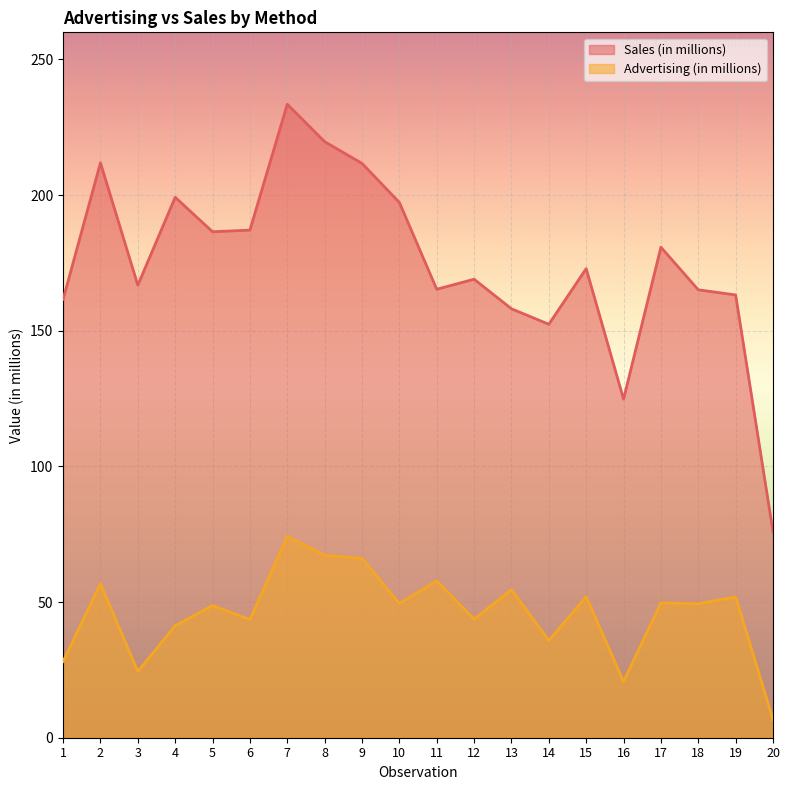

How many interior local valleys does the Sales (in millions) series have?

5